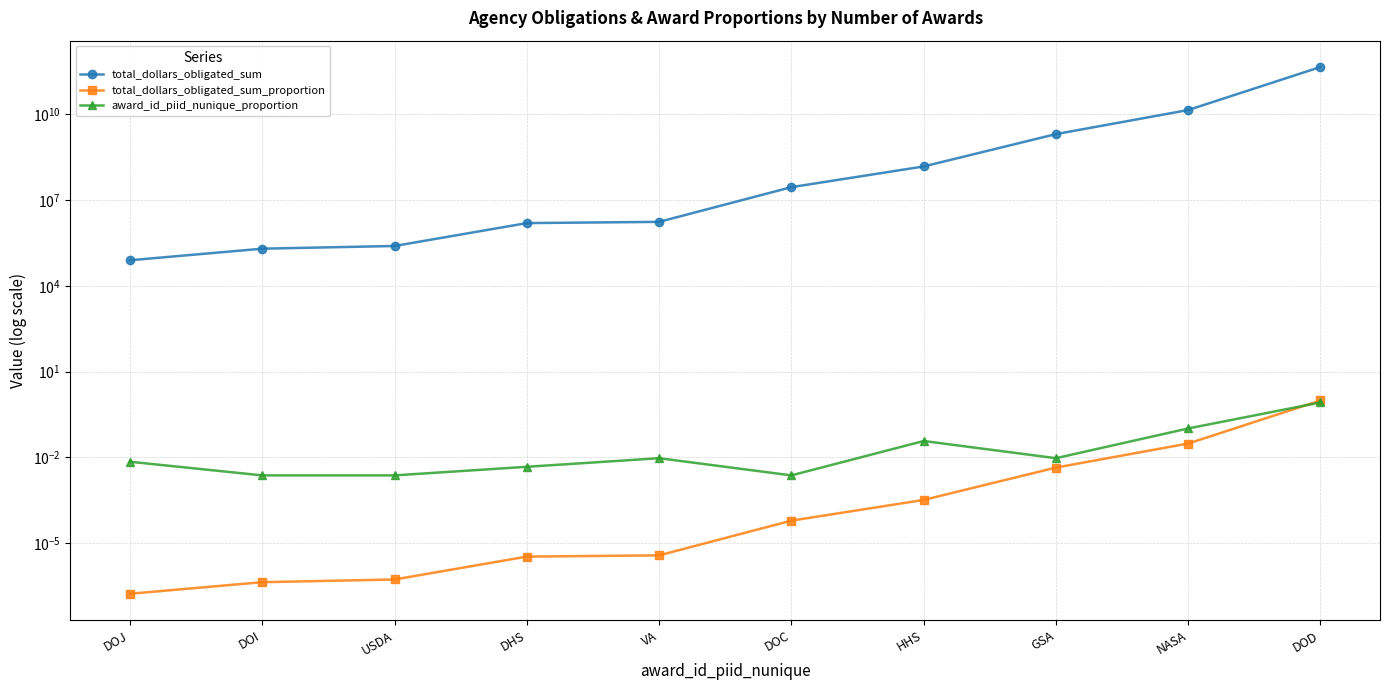

The award_id_piid_nunique_proportion series shows 0.0 at DHS. True or false?

False